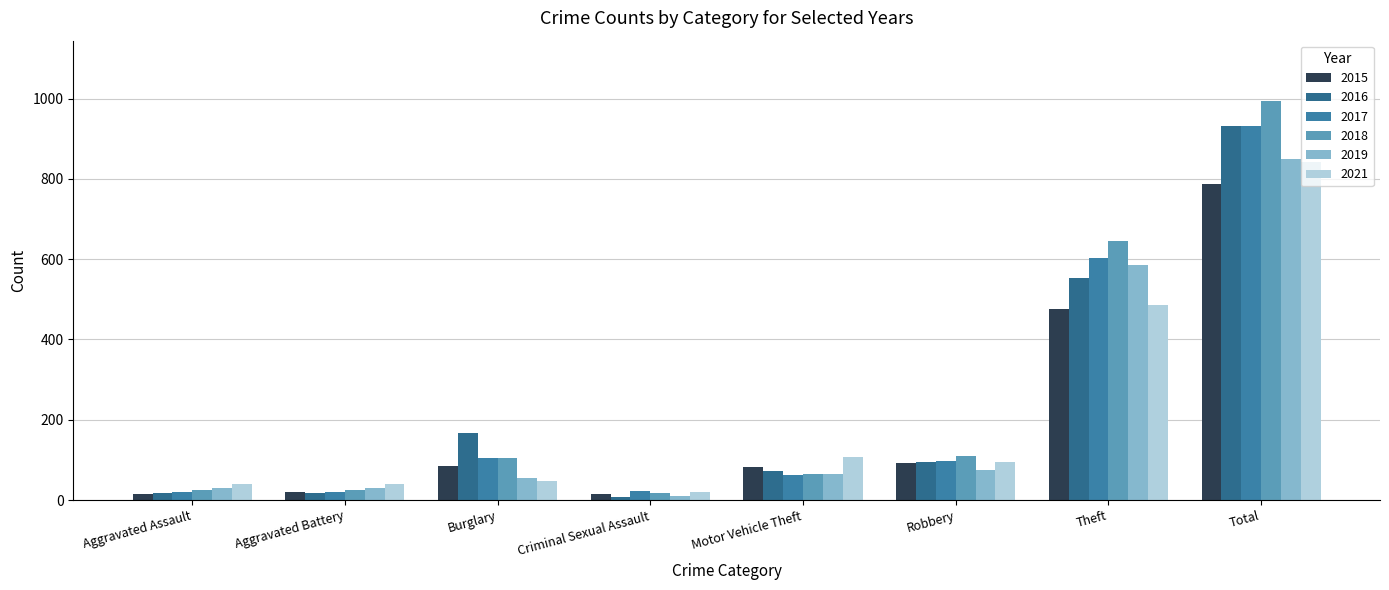

What is the sum of all 2015 values?

1574